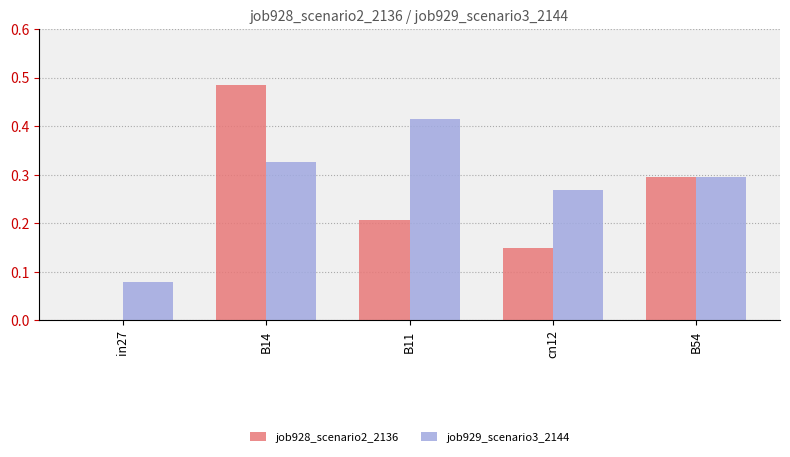

Which category has the highest value across all series?

B14